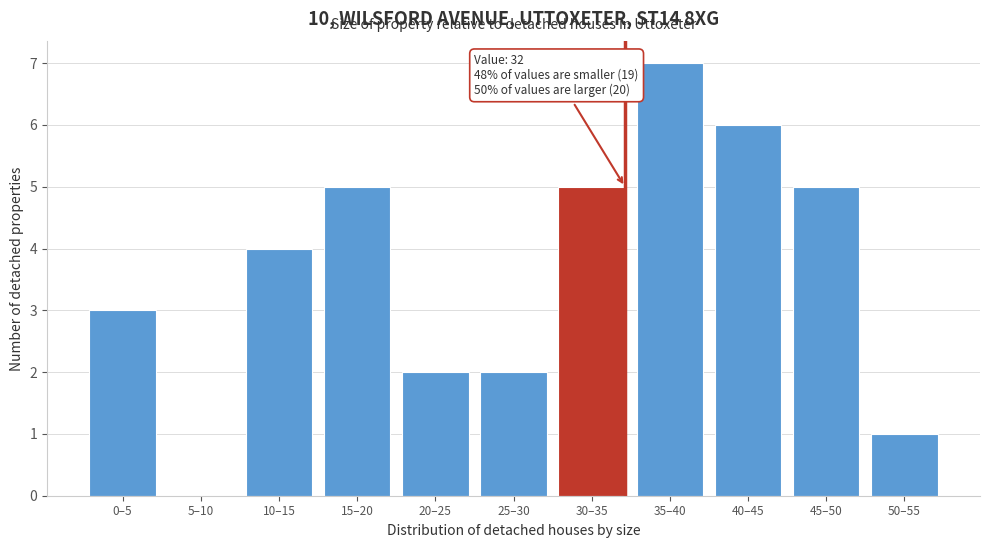

Reading left to right, list all the values displayed in this chart.

0–5=3	5–10=0	10–15=4	15–20=5	20–25=2	25–30=2	30–35=5	35–40=7	40–45=6	45–50=5	50–55=1